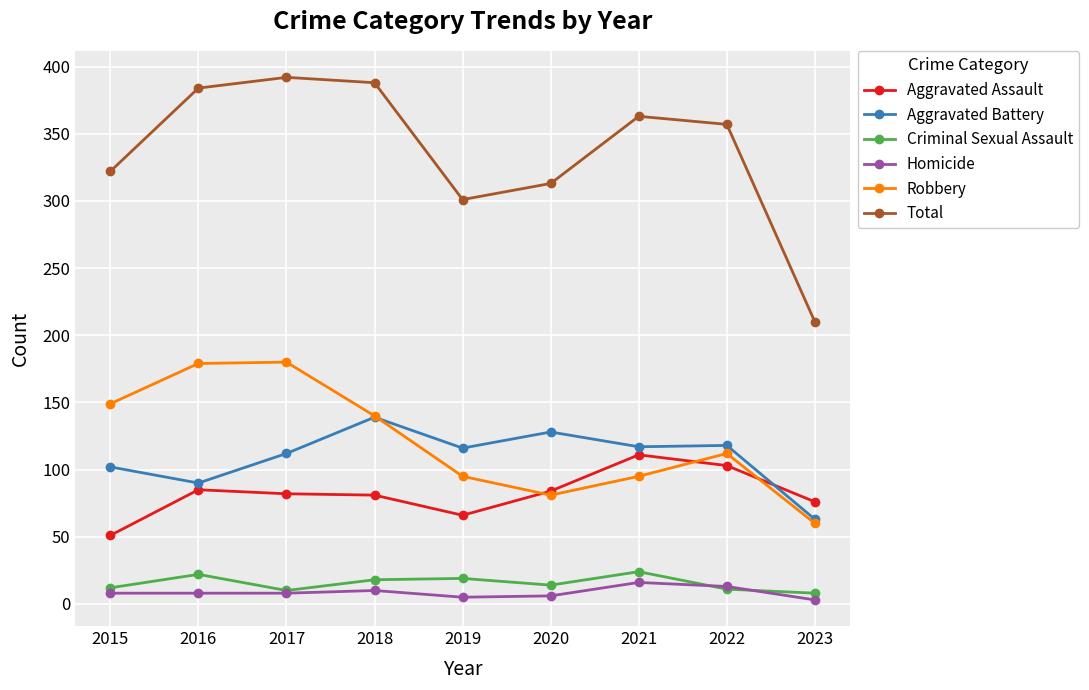

Rank the series by their maximum value, from lowest to highest.

Homicide, Criminal Sexual Assault, Aggravated Assault, Aggravated Battery, Robbery, Total